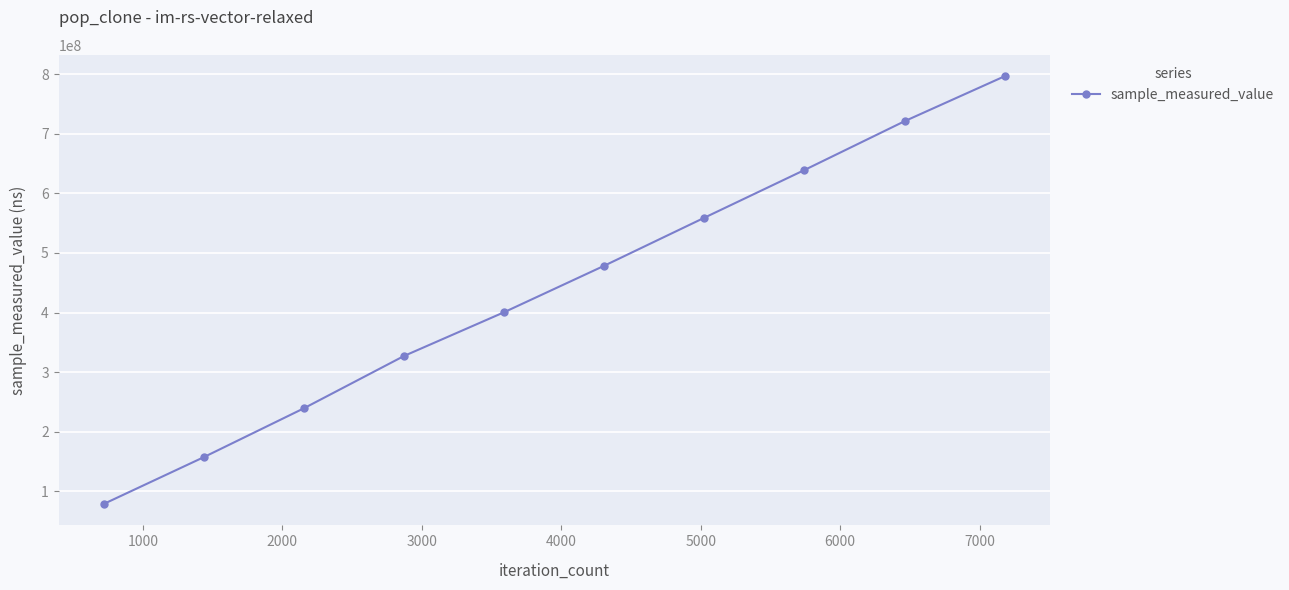

What is the average value?

439735200